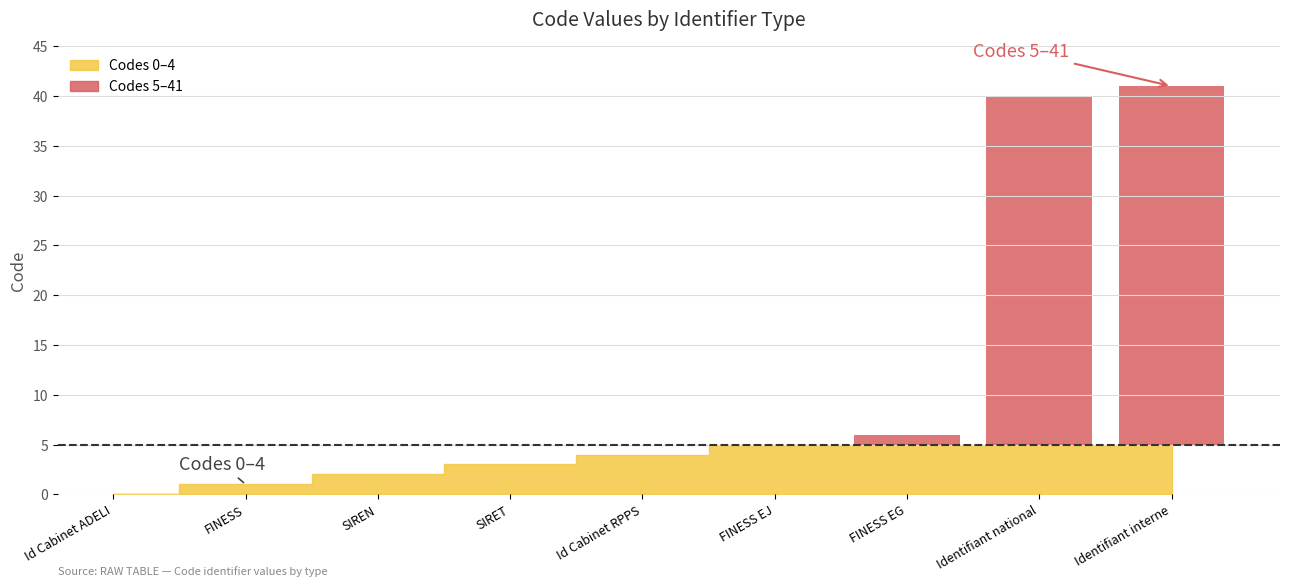

Rank the categories by value from lowest to highest.

Id Cabinet ADELI, FINESS, SIREN, SIRET, Id Cabinet RPPS, FINESS EJ, FINESS EG, Identifiant national, Identifiant interne